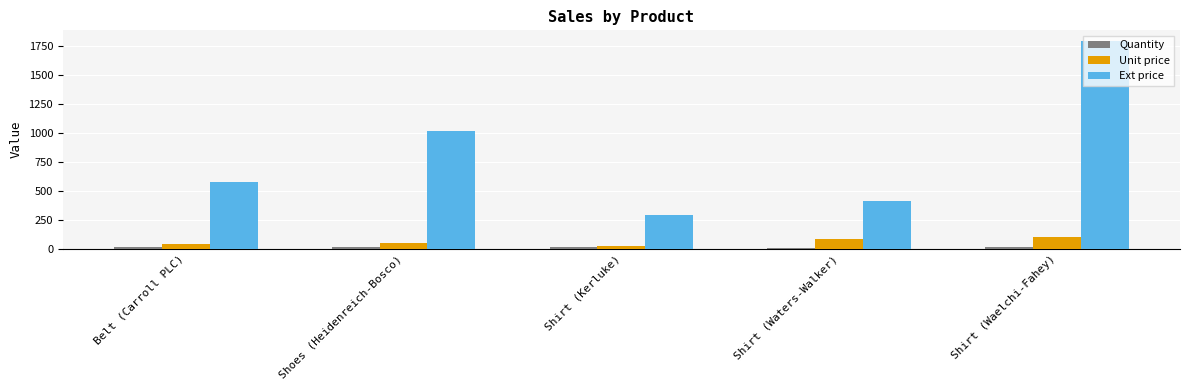

What is the greatest value displayed?

1793.5